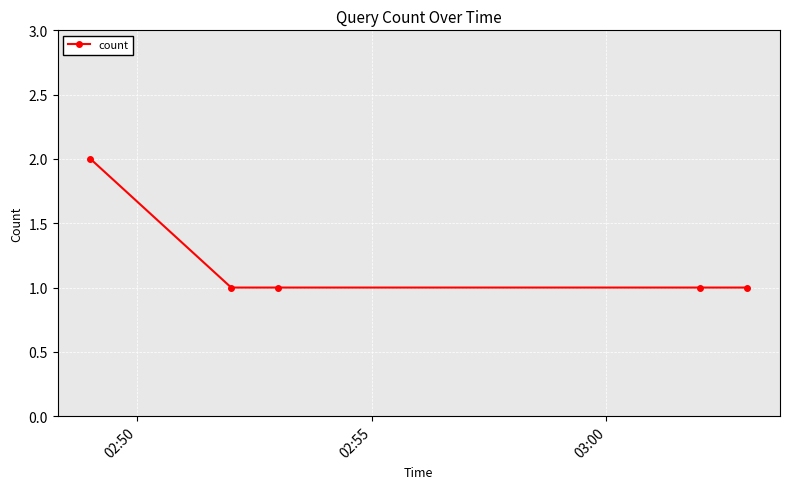

True or false: there are more than 2 points higher than both neighbors.

False